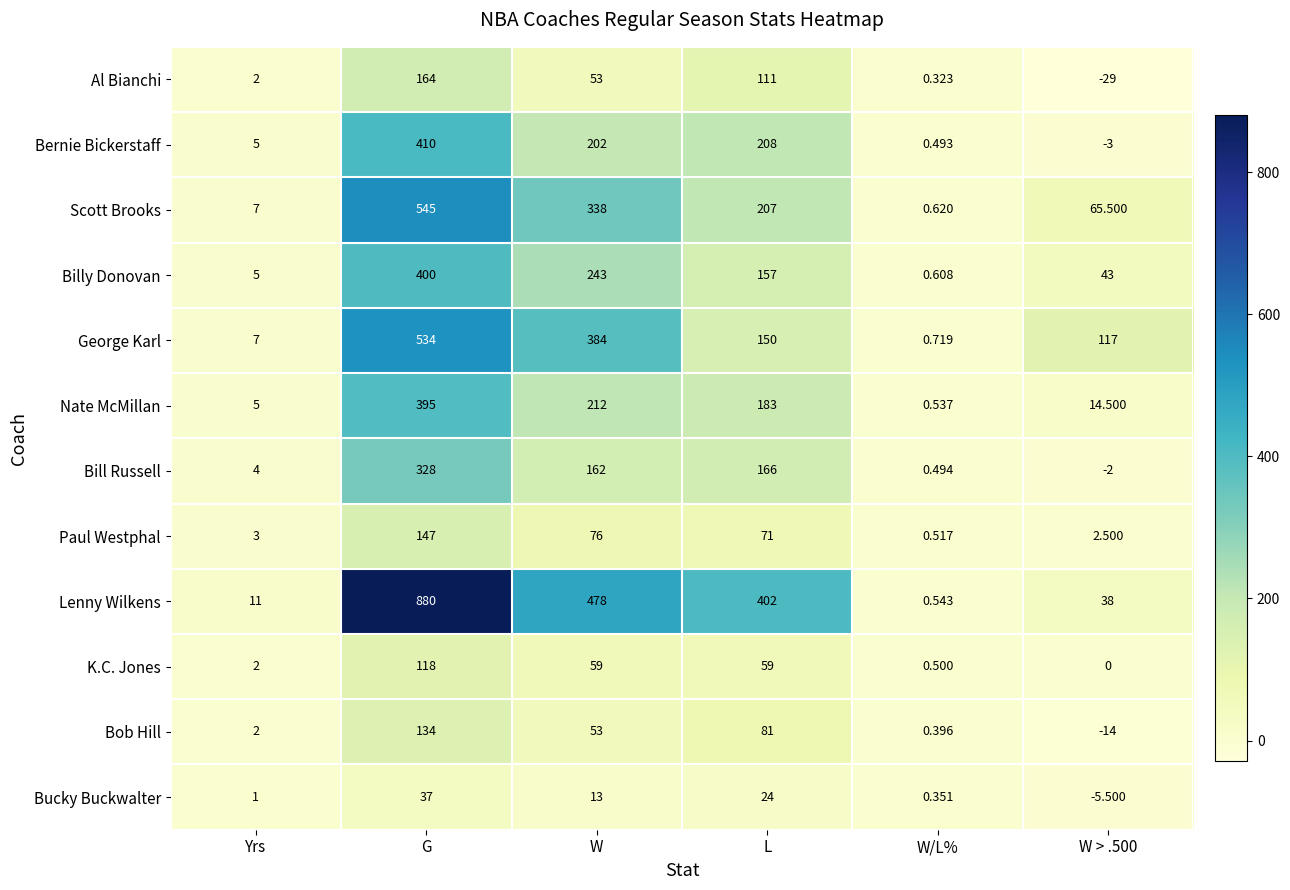

Which series has the largest range (max minus min)?

Lenny Wilkens